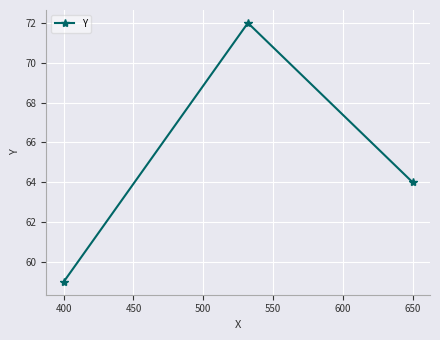

Reading right to left, transcribe all the data shown in this chart.

64	72	59